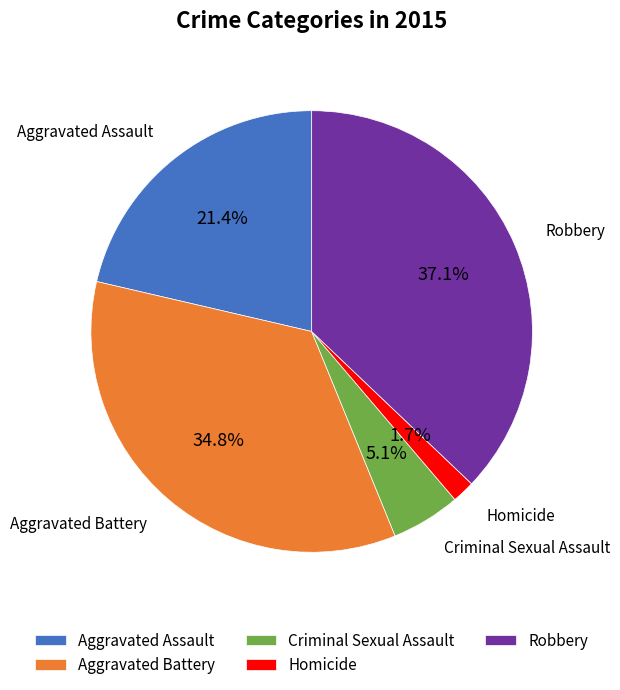

Is there a majority slice in this chart?

No